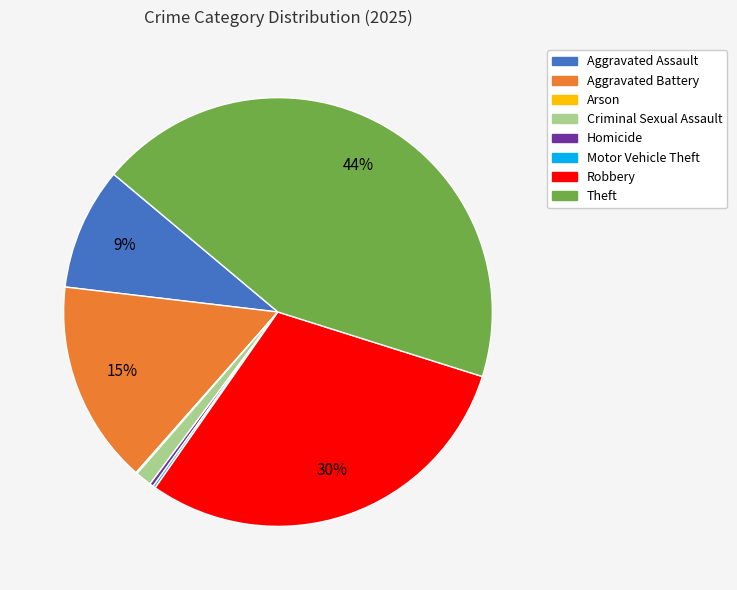

Between Aggravated Battery and Robbery, which is larger?

Robbery